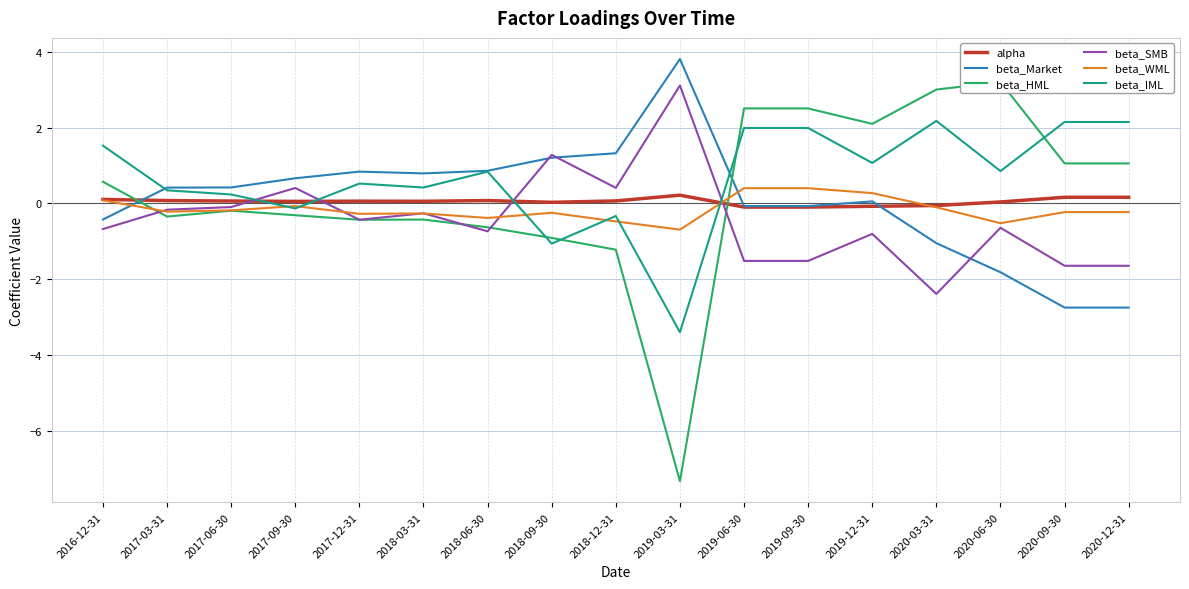

Is it true that beta_SMB equals -1.0 at 2016-12-31?

False